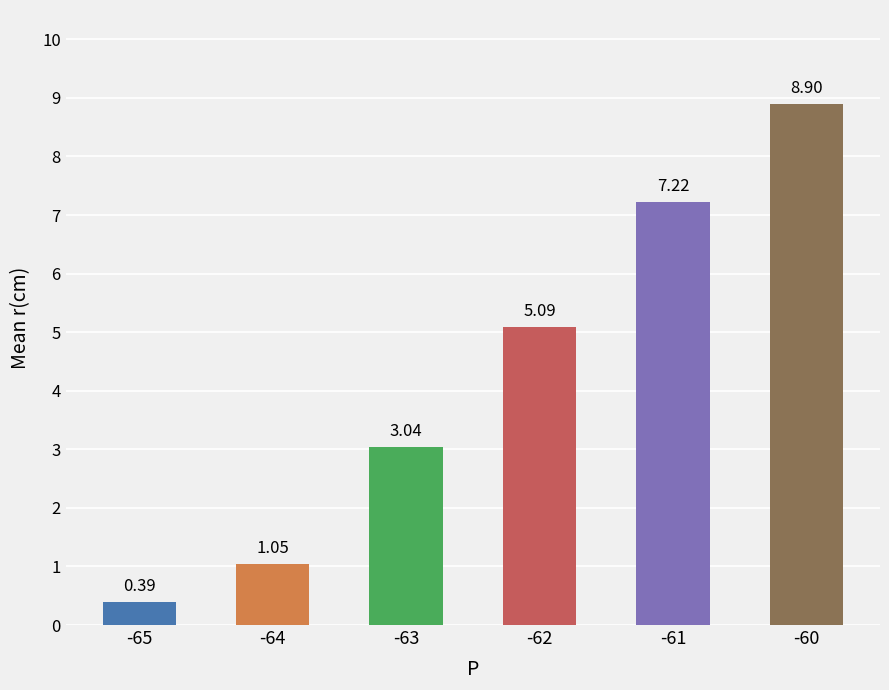

Rank the categories by value from lowest to highest.

-65, -64, -63, -62, -61, -60